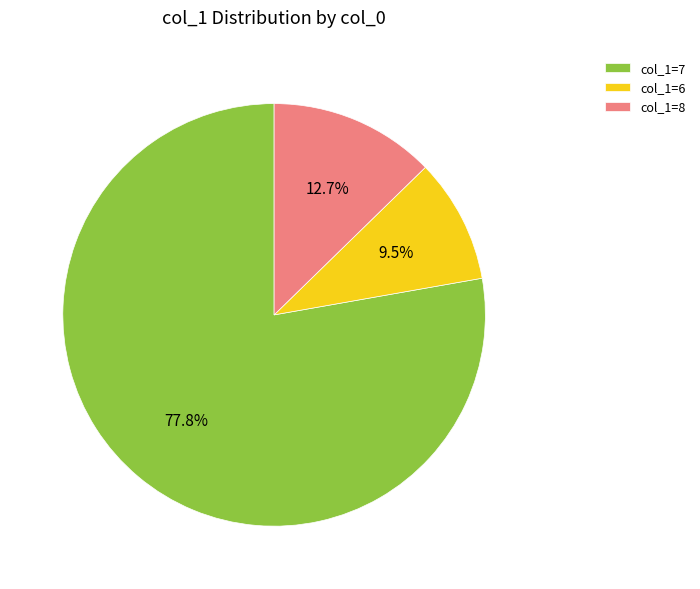

Which category has the biggest portion of the pie?

col_1=7